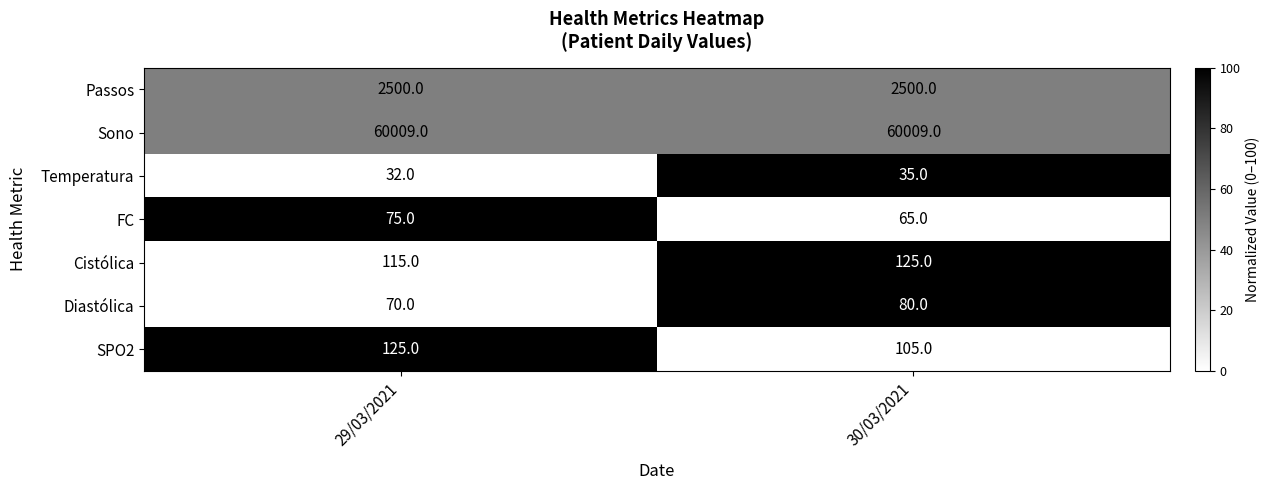

Which series has the largest total across all categories?

Sono